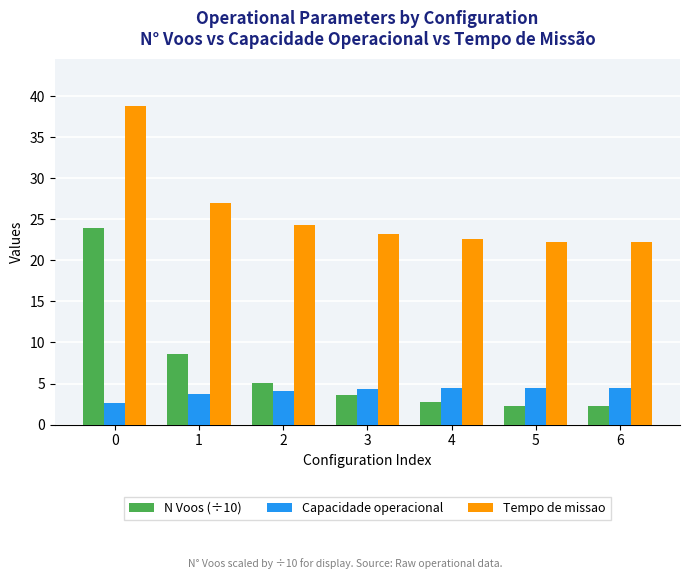

Rank the series at 5 from highest to lowest value.

Tempo de missao, Capacidade operacional, N Voos (÷10)